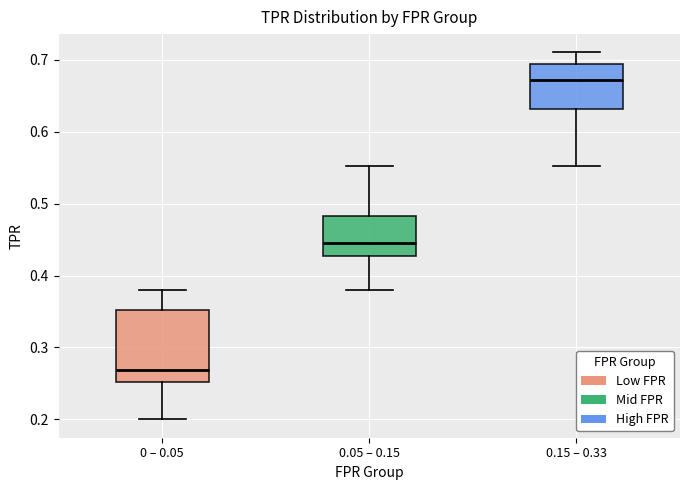

Reading left to right, transcribe this box plot: for each box, give where its median line is, the range the box spans, and where its two whiskers end, as read against the y-axis. The values are not printed on the chart, so give them approximately, as read against the axis.

0 – 0.05: median 0.27, box 0.25 to 0.35, whiskers 0.20 to 0.38
0.05 – 0.15: median 0.44, box 0.43 to 0.48, whiskers 0.38 to 0.55
0.15 – 0.33: median 0.67, box 0.63 to 0.69, whiskers 0.55 to 0.71